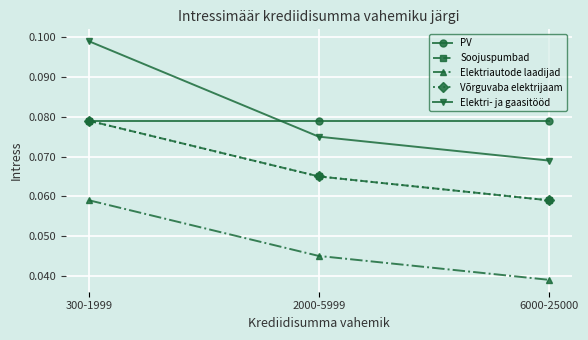

List the series in order of their peak value, highest first.

Elektri- ja gaasitööd, PV, Soojuspumbad, Võrguvaba elektrijaam, Elektriautode laadijad